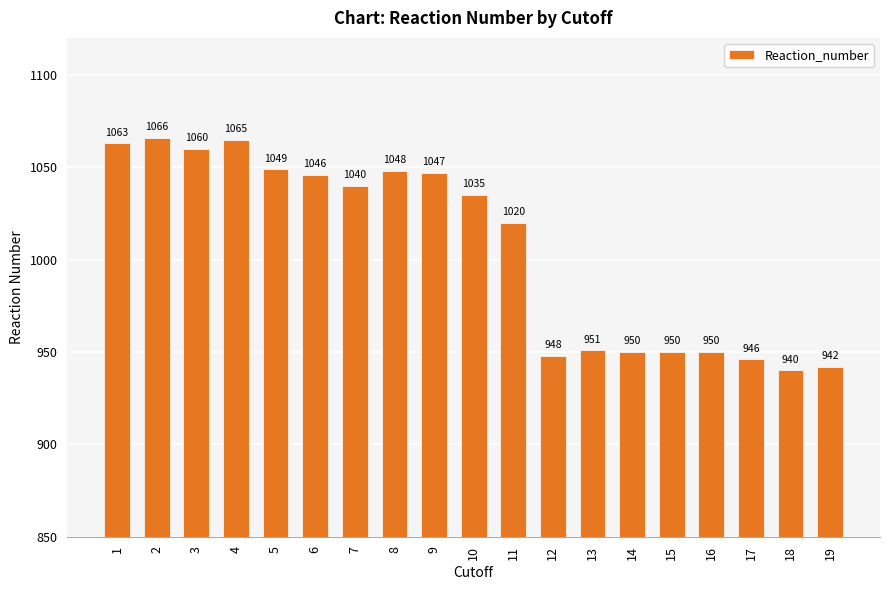

Where does the data first go above 1035?

1